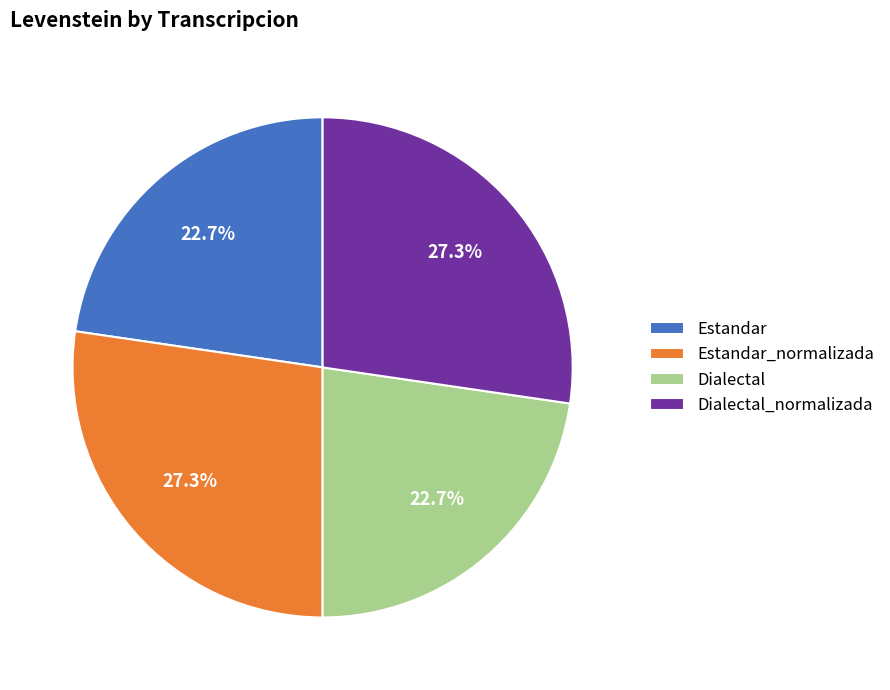

Between Dialectal_normalizada and Dialectal, which is larger?

Dialectal_normalizada